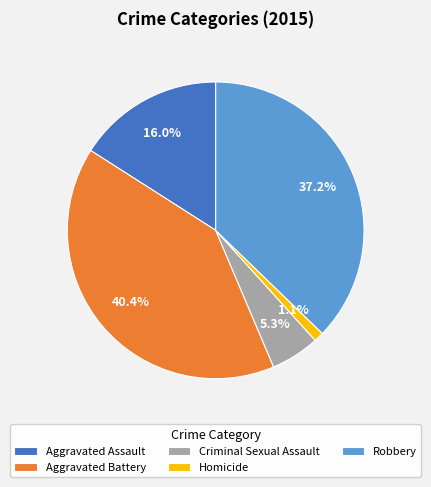

Do Criminal Sexual Assault and Aggravated Assault together represent more than half of the pie?

No